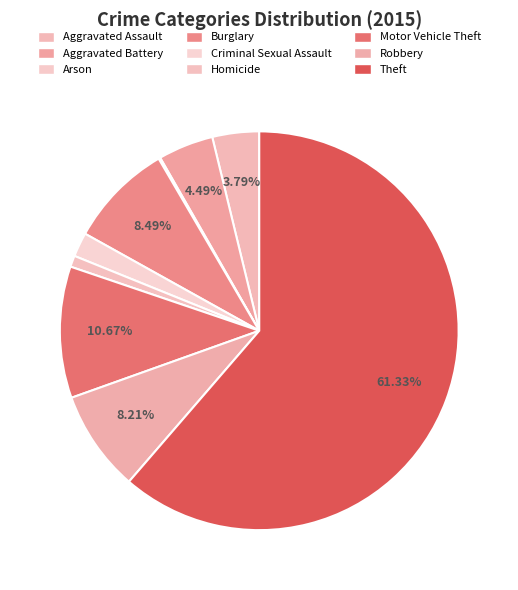

What is the ratio of the value at Robbery to the value at Arson?

58.5